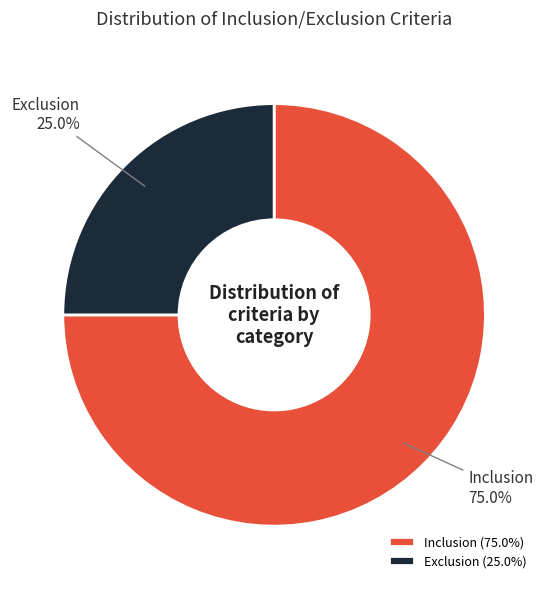

What percentage is NOT represented by Exclusion?

75.0%